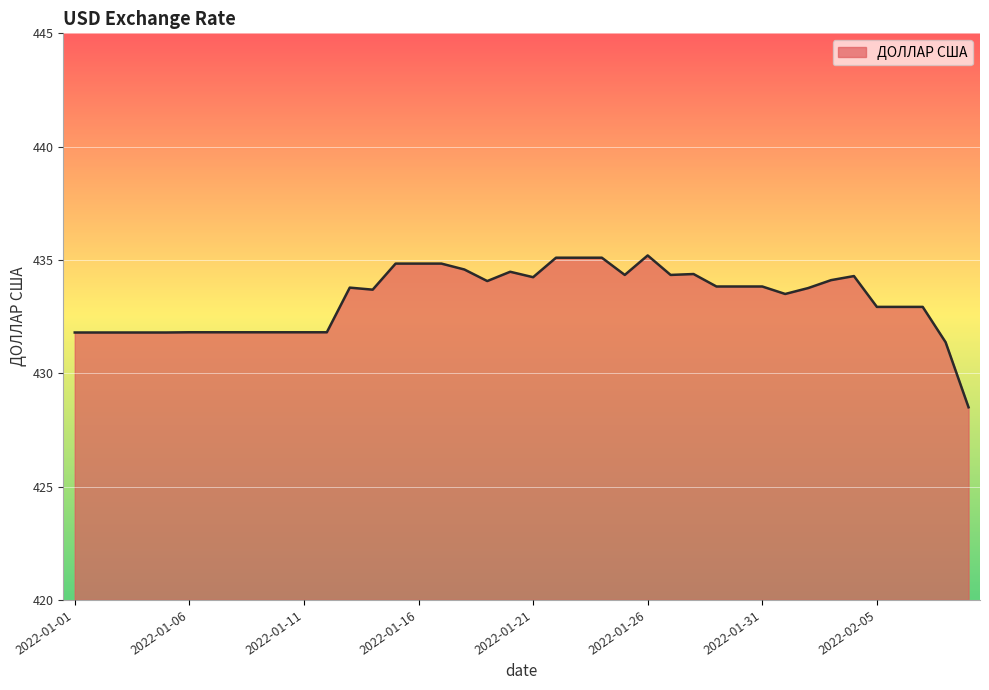

True or false: there are more than 1 points higher than both neighbors.

True